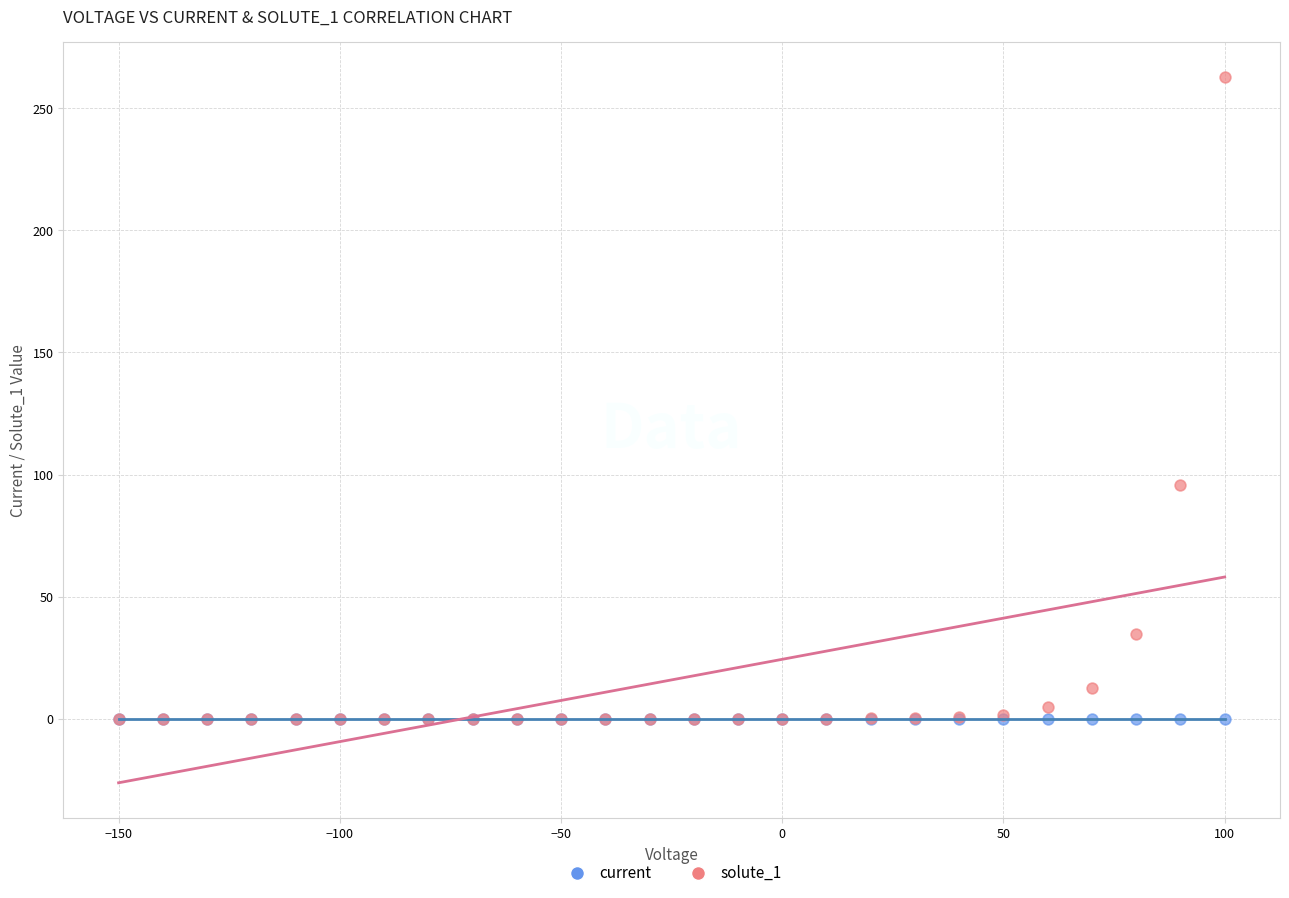

Across all series, what Y value is closest to 131?

95.8